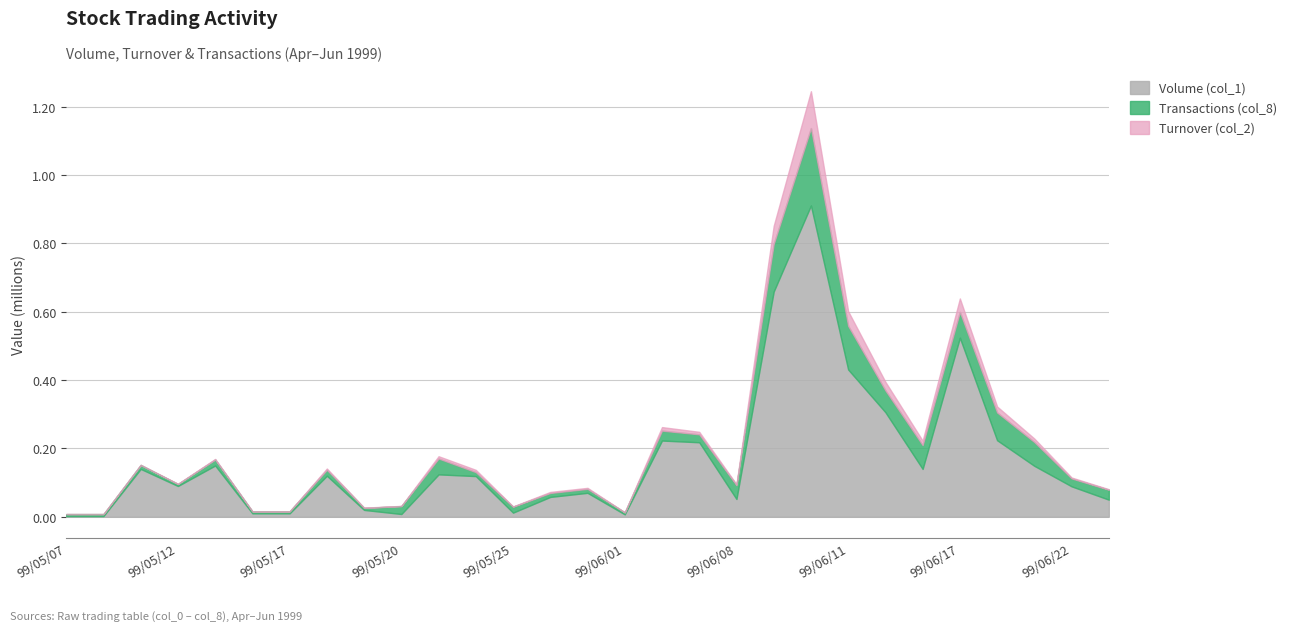

How many values in the Volume (col_1) series exceed 119000?

14